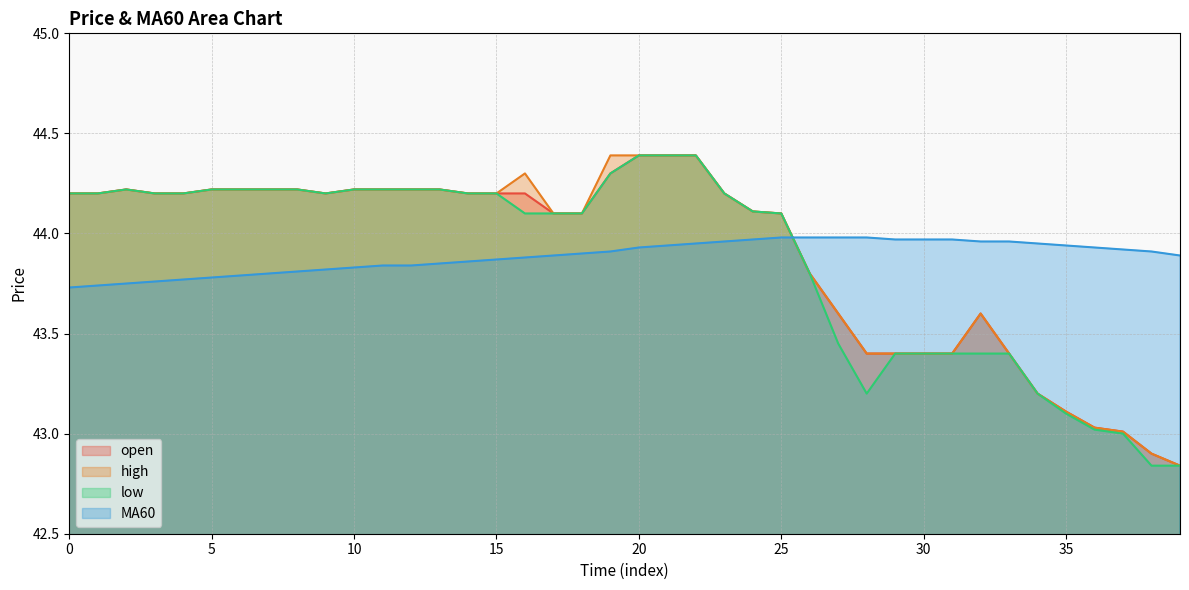

What is the sum of all MA60 values?

1755.5